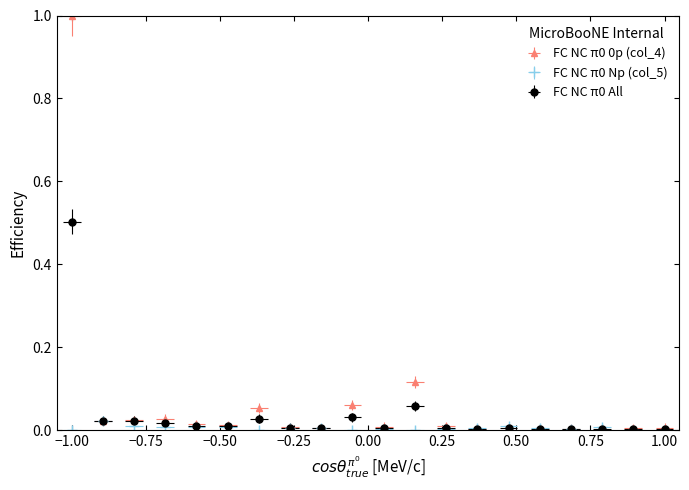

Reading right to left, extract all data points from this chart.

FC NC π0 0p (col_4): 0.0	0.0	0.0	0.0	0.0	0.0	0.0	0.0	0.1	0.0	0.1	0.0	0.0	0.1	0.0	0.0	0.0	0.0	0.0	1.0
FC NC π0 Np (col_5): 0.0	0.0	0.0	0.0	0.0	0.0	0.0	0.0	0.0	0.0	0.0	0.0	0.0	0.0	0.0	0.0	0.0	0.0	0.0	0.0
FC NC π0 All: 0.0	0.0	0.0	0.0	0.0	0.0	0.0	0.0	0.1	0.0	0.0	0.0	0.0	0.0	0.0	0.0	0.0	0.0	0.0	0.5